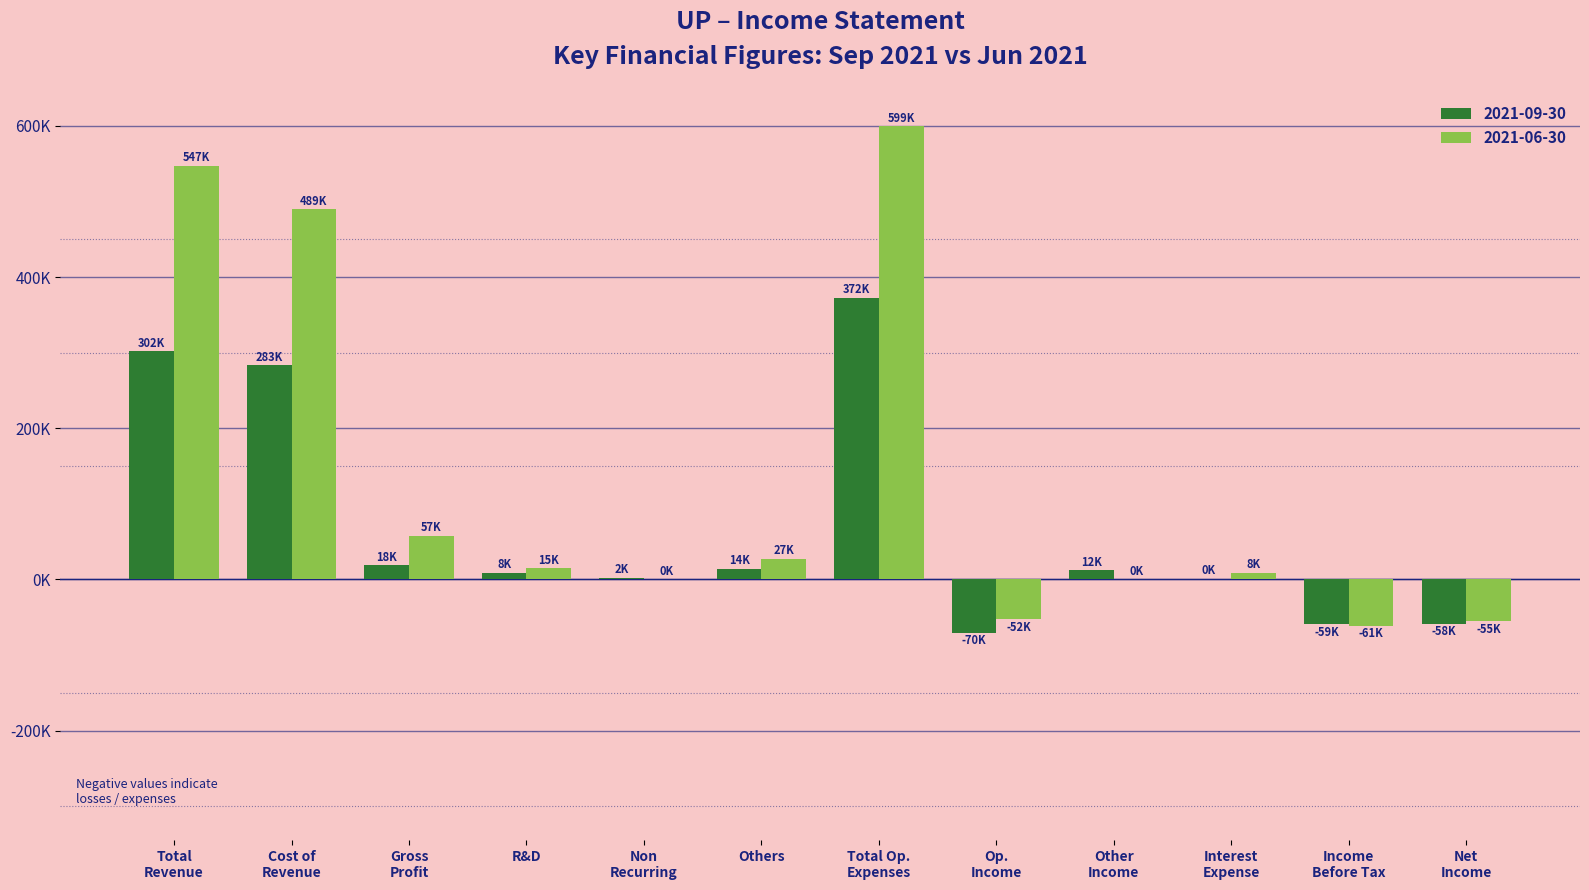

What are all the series names shown in the legend?

2021-09-30, 2021-06-30